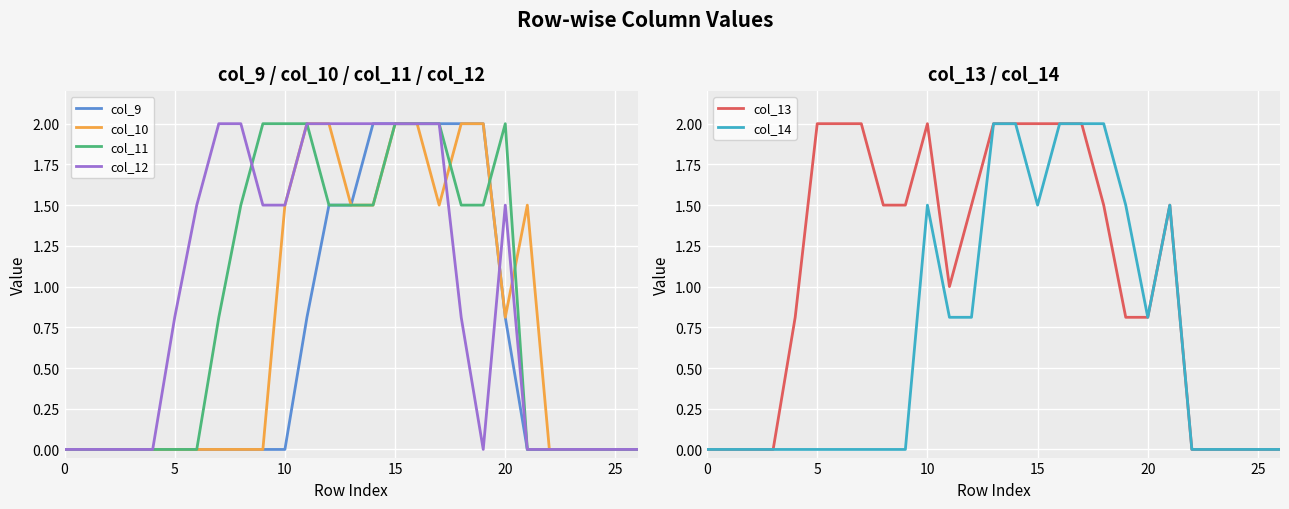

At which category is the sum across all series the highest?

16